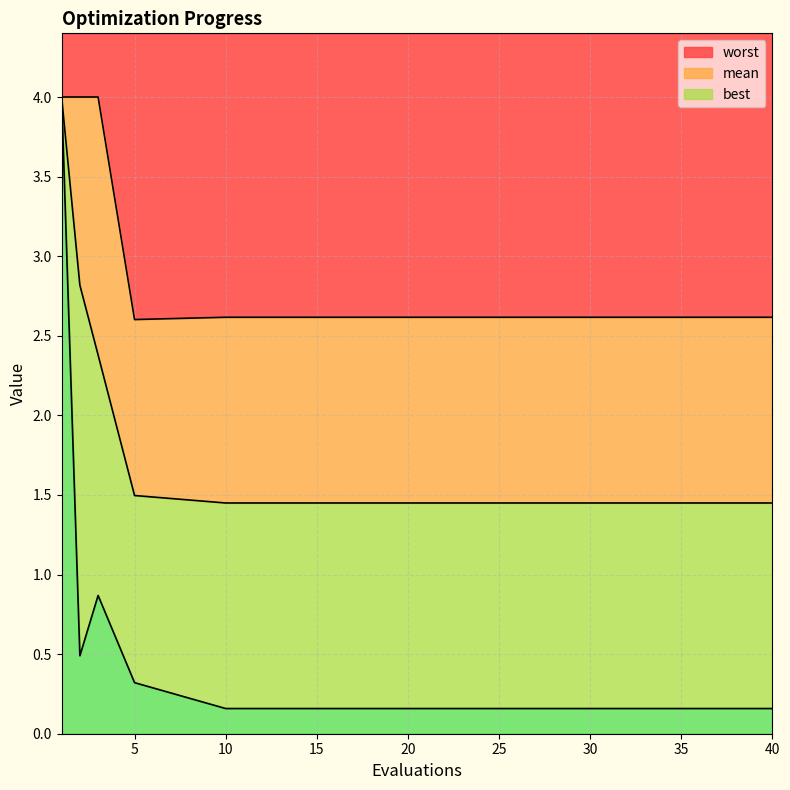

Count the number of data series in this chart.

3